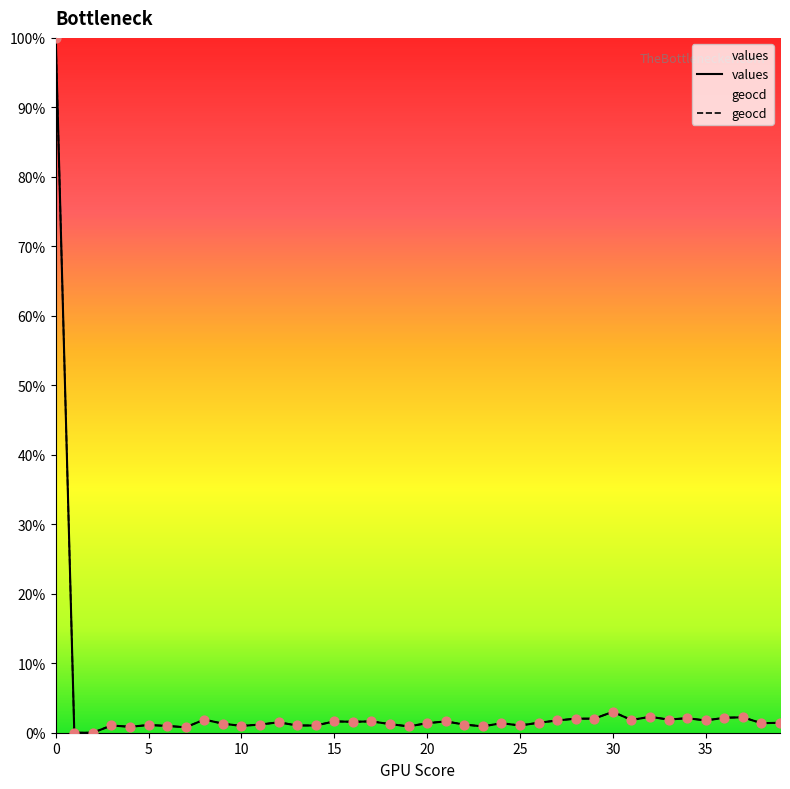

Which has a higher value, 35 or 33?

33